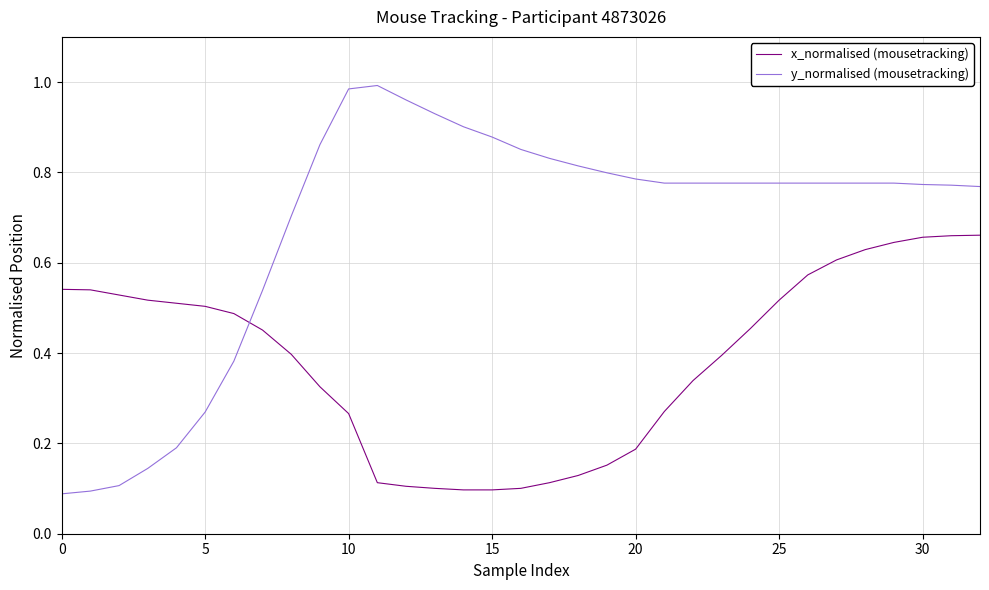

How many times do y_normalised (mousetracking) and x_normalised (mousetracking) cross each other?

1